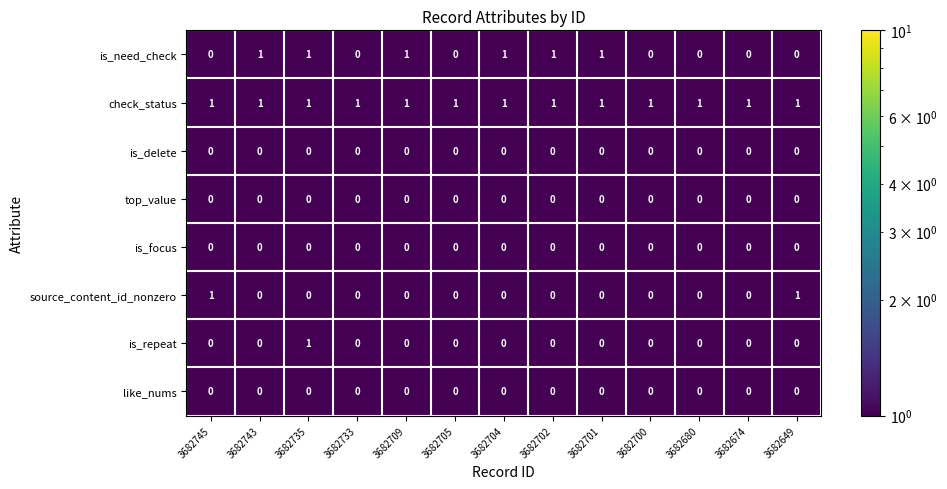

Which series changed the most between 3682743 and 3682674?

is_need_check